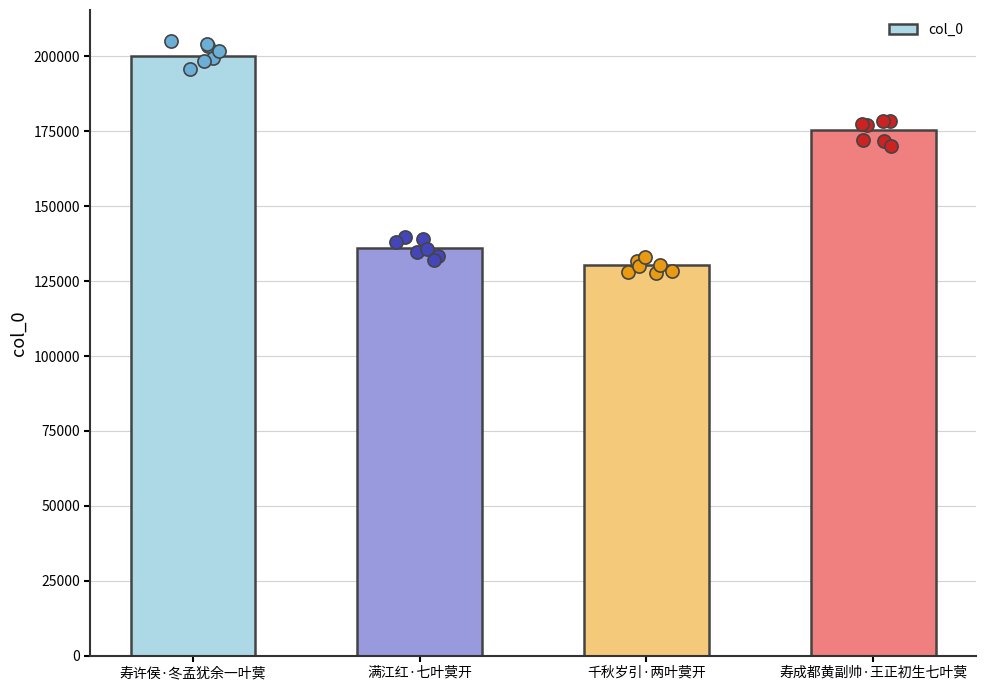

What is the change in value from 满江红·七叶蓂开 to 千秋岁引·两叶蓂开?

-5390